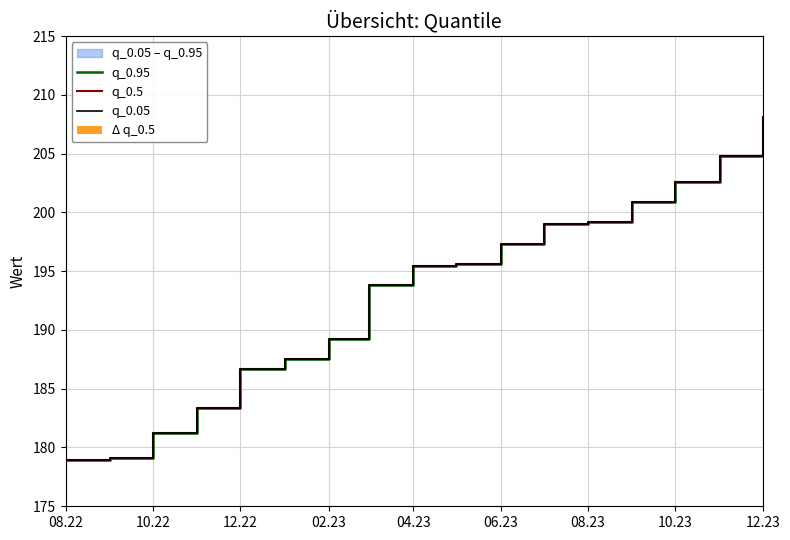

List the series in order of their peak value, lowest first.

Δ q_0.5, q_0.95, q_0.5, q_0.05